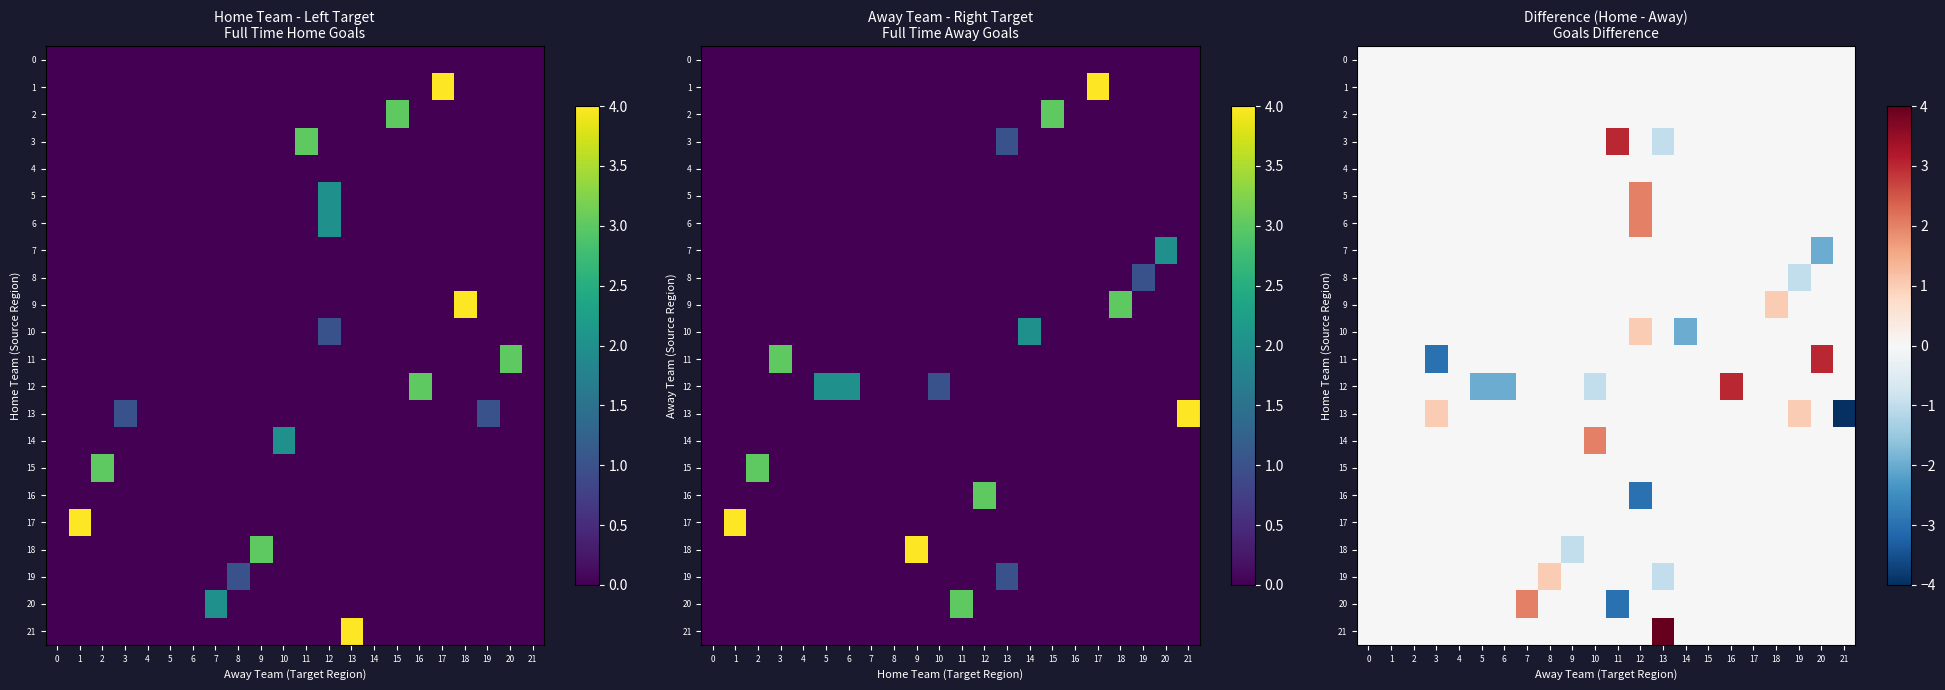

List the series in order of their peak value, highest first.

21, 3, 11, 12, 5, 6, 14, 20, 9, 10, 13, 19, 0, 1, 2, 4, 7, 8, 15, 16, 17, 18